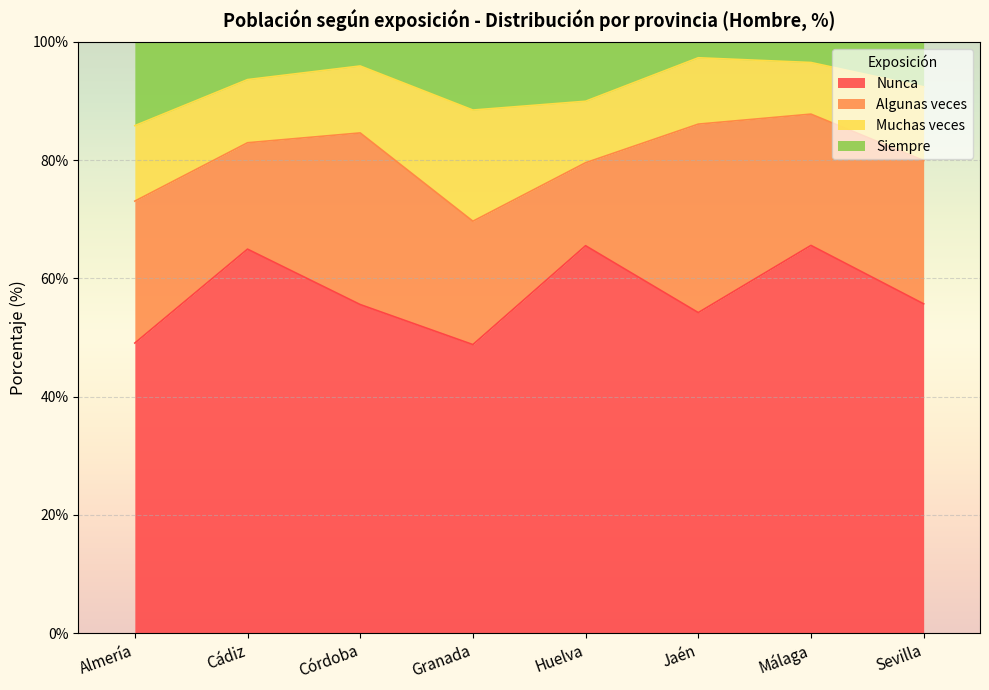

Between Huelva and Almería, which is larger?

Huelva